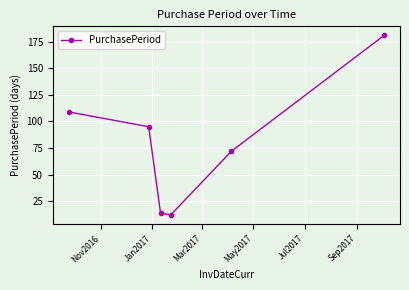

What is the maximum value shown in the chart?

181